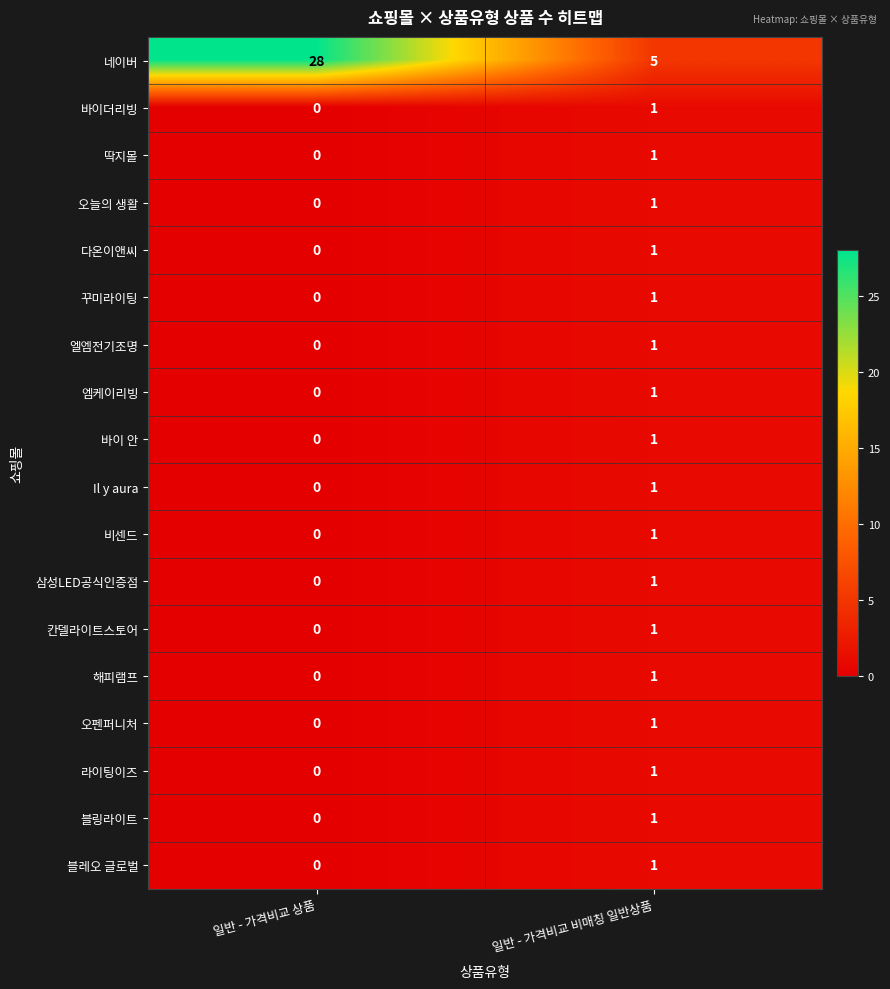

What is the difference between the 네이버 values at 일반 - 가격비교 비매칭 일반상품 and 일반 - 가격비교 상품?

23